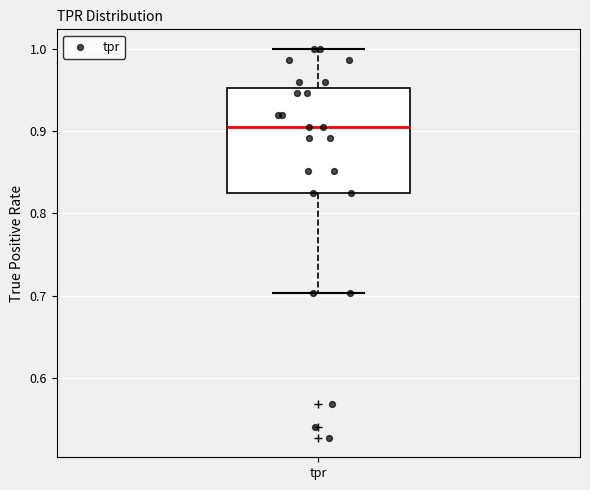

Transcribe this box plot: give where the median line is, the range the box spans, and where the two whiskers end, as read against the y-axis. The values are not printed on the chart, so give them approximately, as read against the axis.

median 0.91, box 0.82 to 0.95, whiskers 0.70 to 1.00